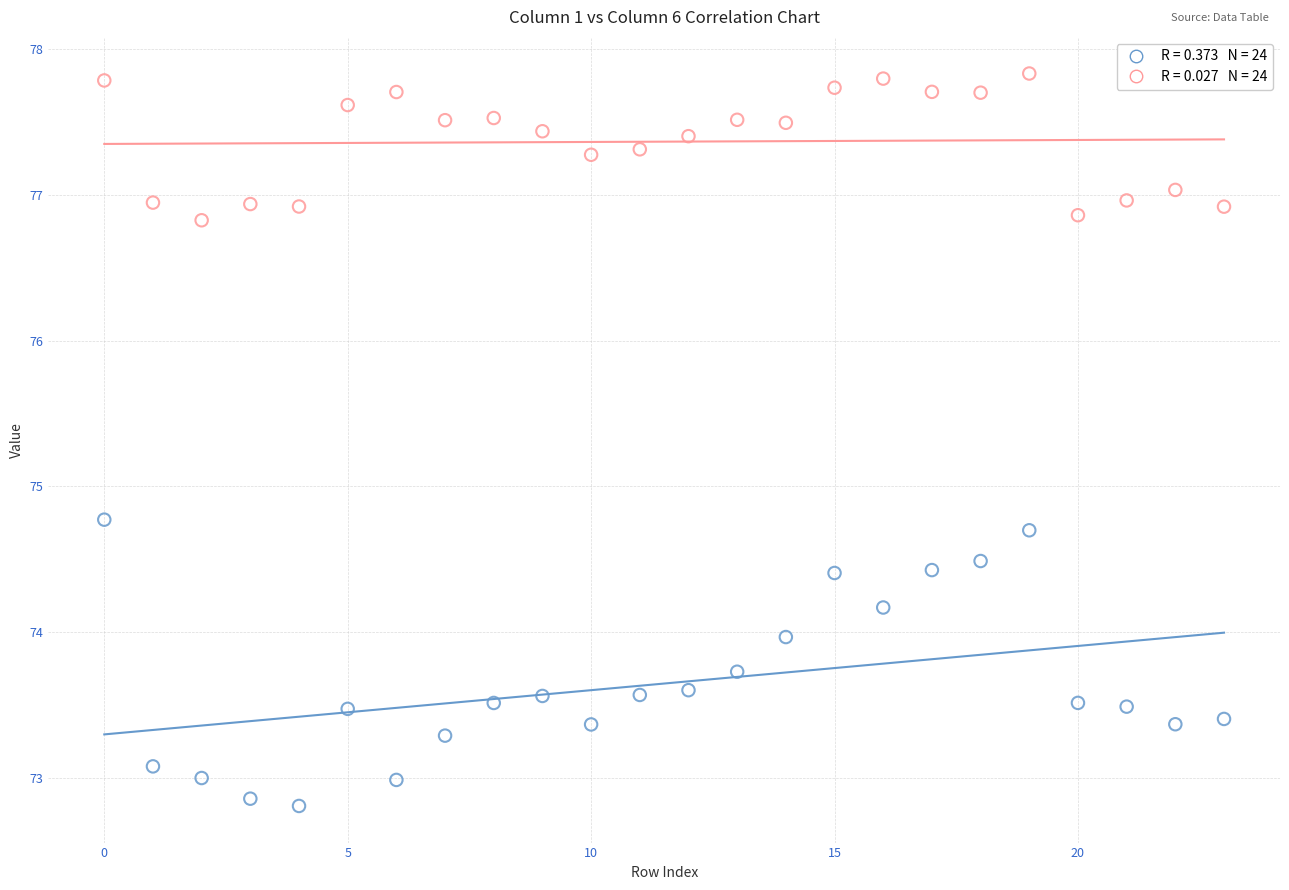

Across all data points, what is the range of Y values (max minus min)?

5.0